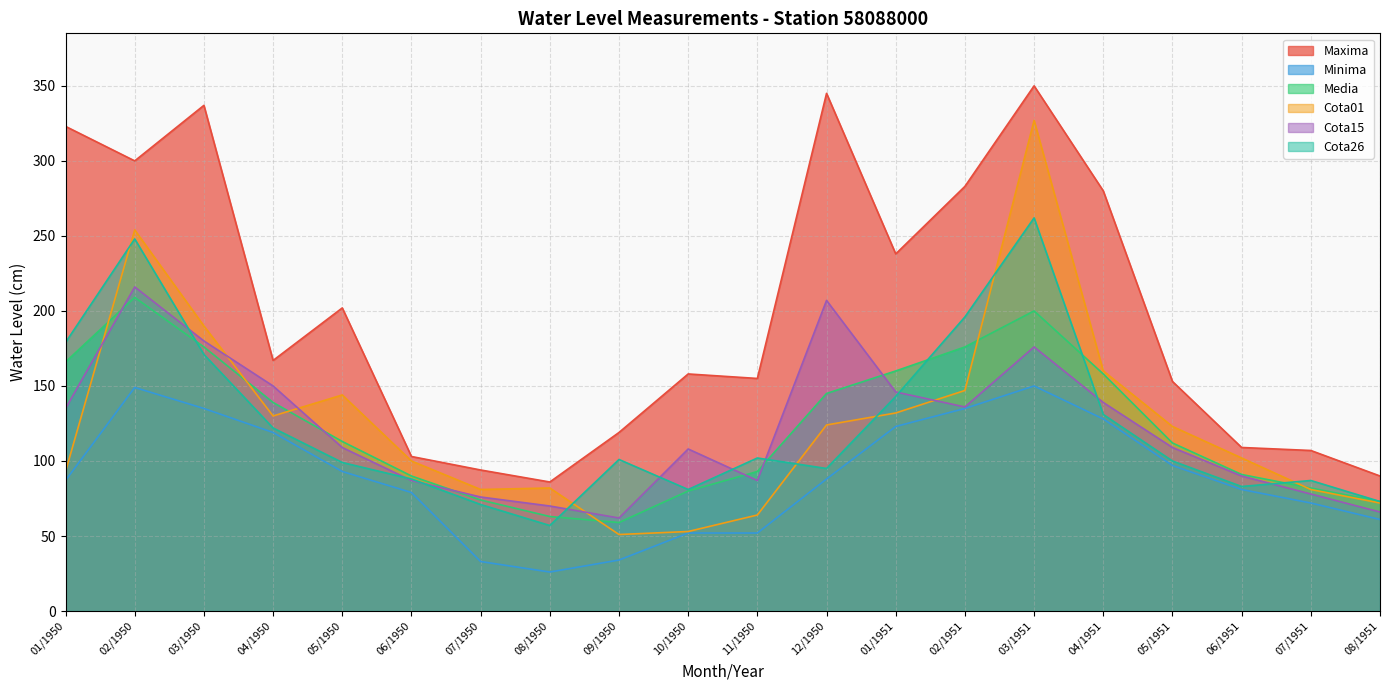

At 07/1950, list the series in order from largest to smallest.

Maxima, Cota01, Cota15, Media, Cota26, Minima